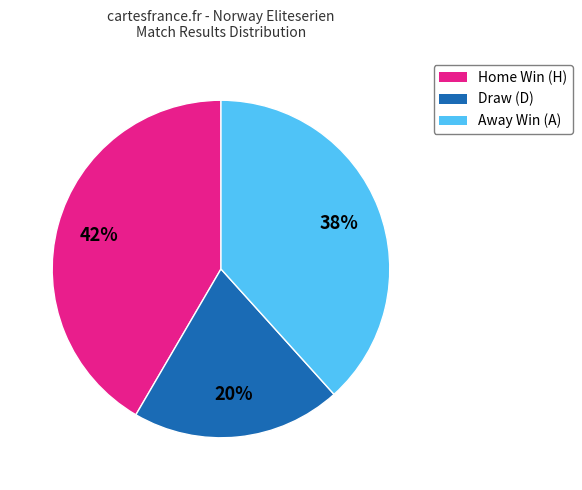

Is there a majority slice in this chart?

No